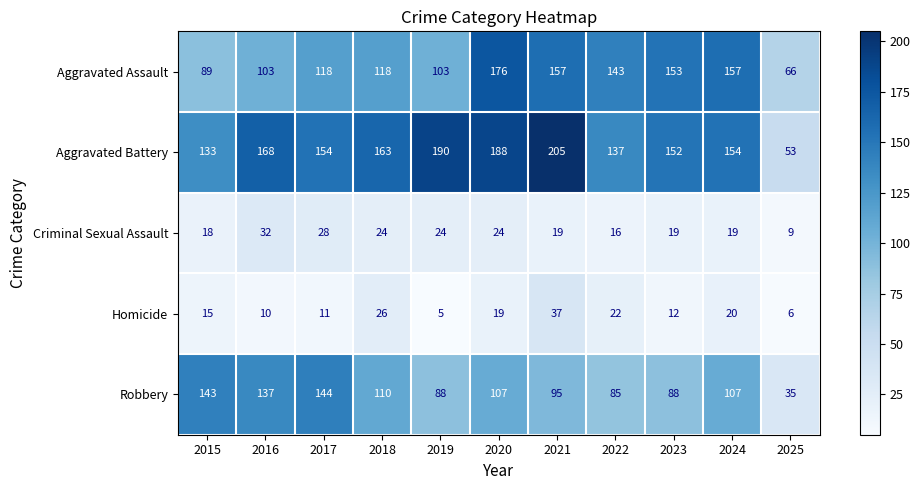

Is it true that Homicide equals 20 at 2024?

True